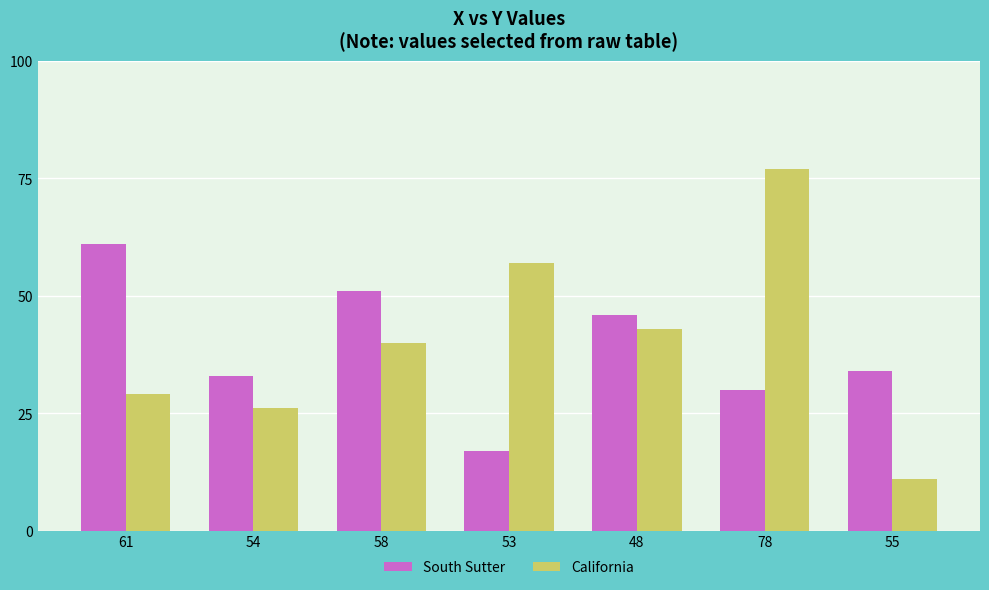

What are all the series names shown in the legend?

South Sutter, California